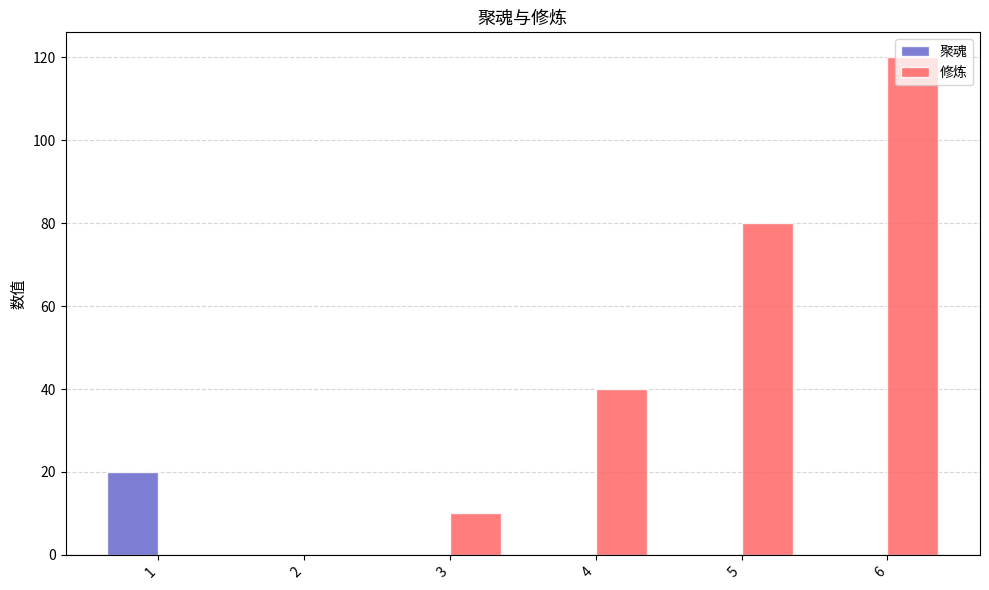

The value of 修炼 at 1 is 75. True or false?

False